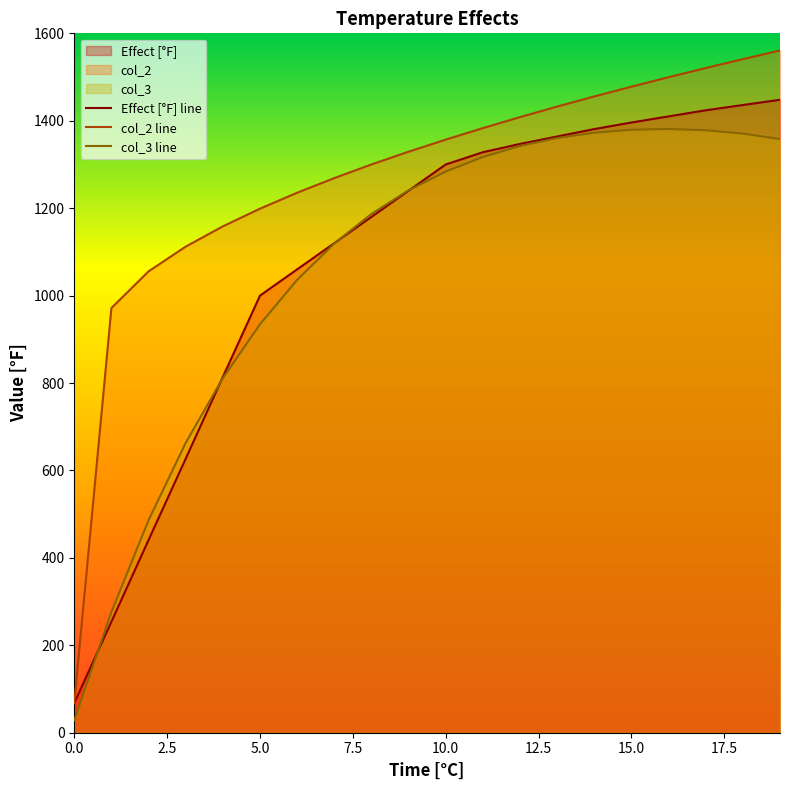

Which category has the highest value across all series?

19